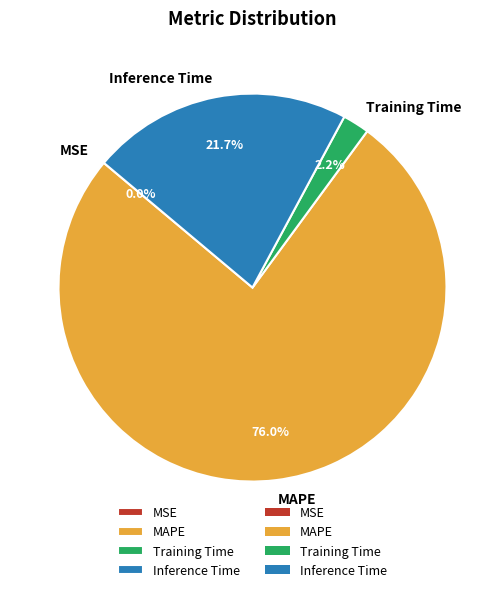

Does any single category account for the majority?

Yes